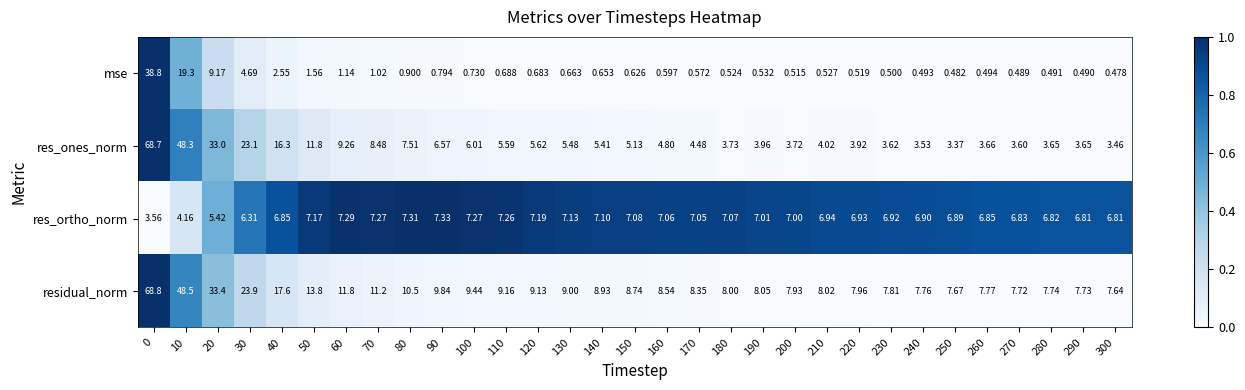

Is the value of residual_norm at 180 greater than the value of res_ortho_norm at 30?

Yes